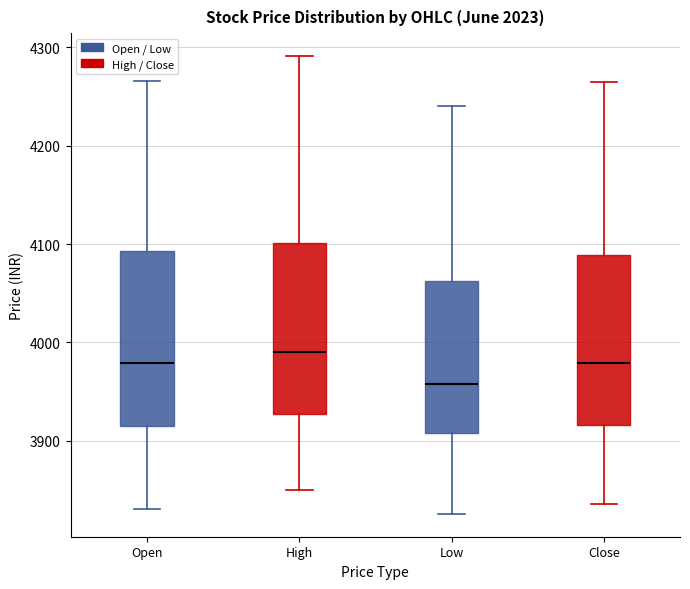

Which box's median line is the highest?

High